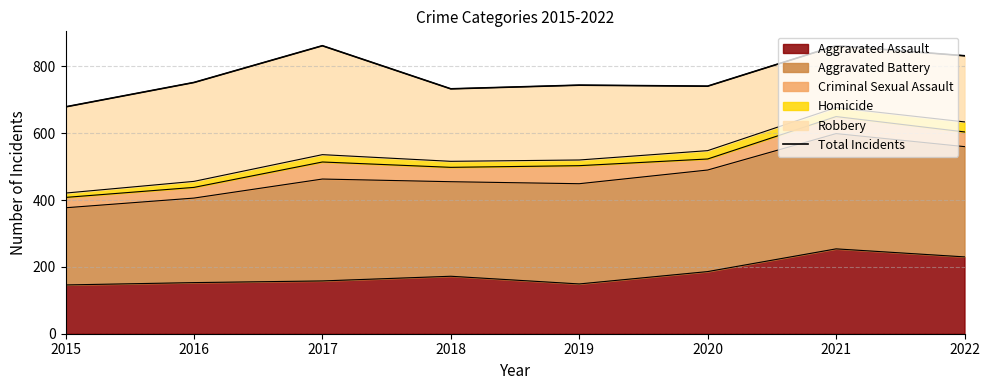

At which label is the value closest to 770?

2016